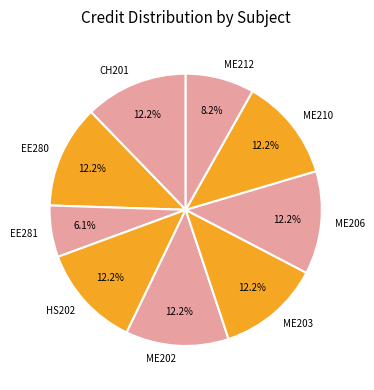

What percentage is NOT represented by ME206?

87.8%